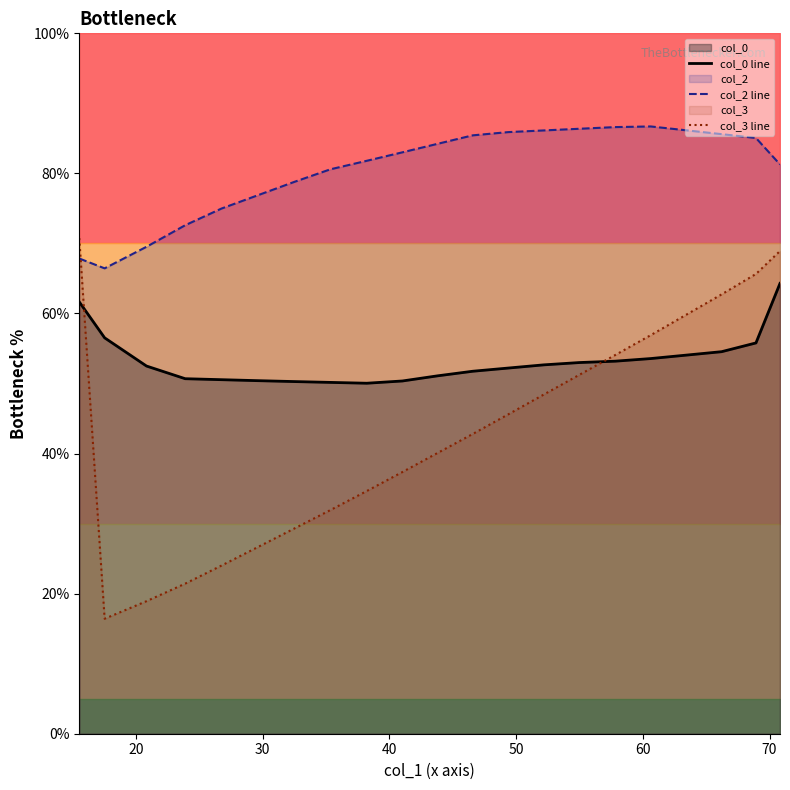

What is the average value of the col_0 line series?

53.3